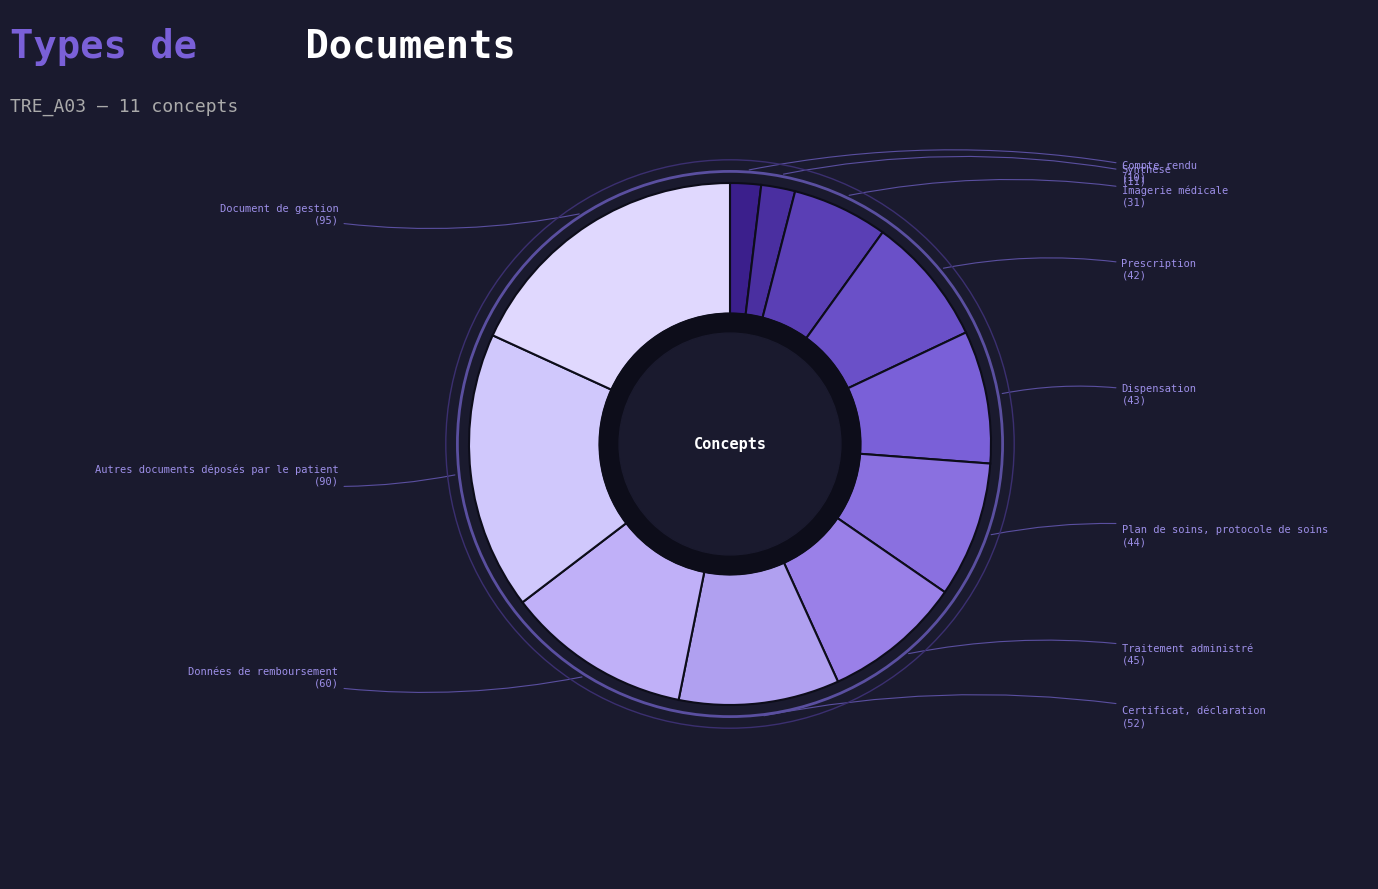

Rank the categories by value from lowest to highest.

Compte rendu, Synthèse, Imagerie médicale, Prescription, Dispensation, Plan de soins, protocole de soins, Traitement administré, Certificat, déclaration, Données de remboursement, Autres documents déposés par le patient, Document de gestion